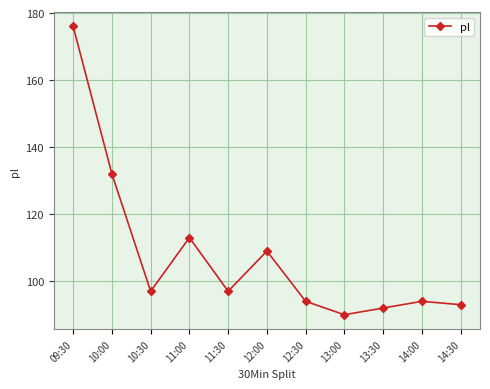

Does the chart have visible grid lines?

Yes